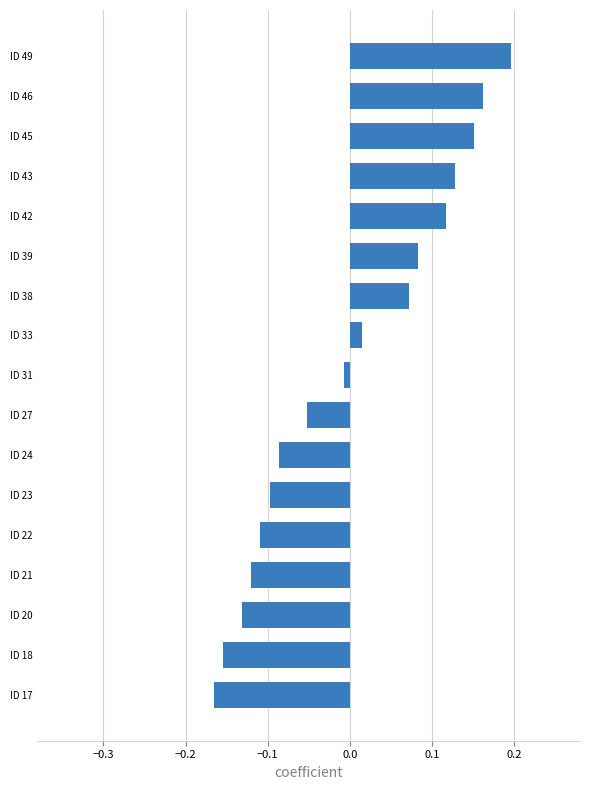

How many bars are there in total?

17